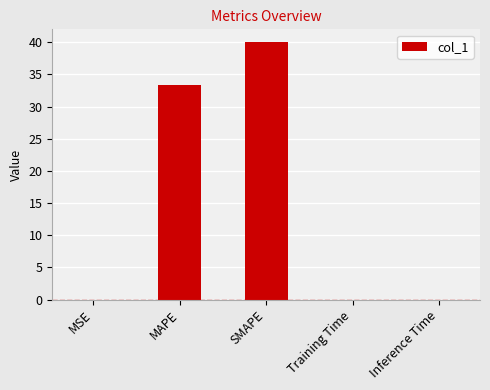

The chart shows a value of 0.0 at Training Time. True or false?

True